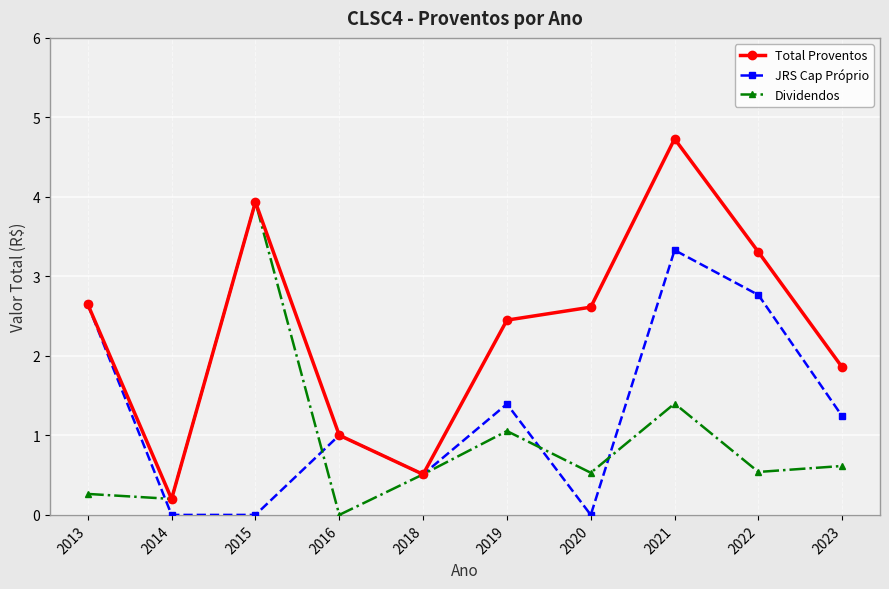

In Dividendos, how many points are higher than both neighbors (excluding endpoints)?

3